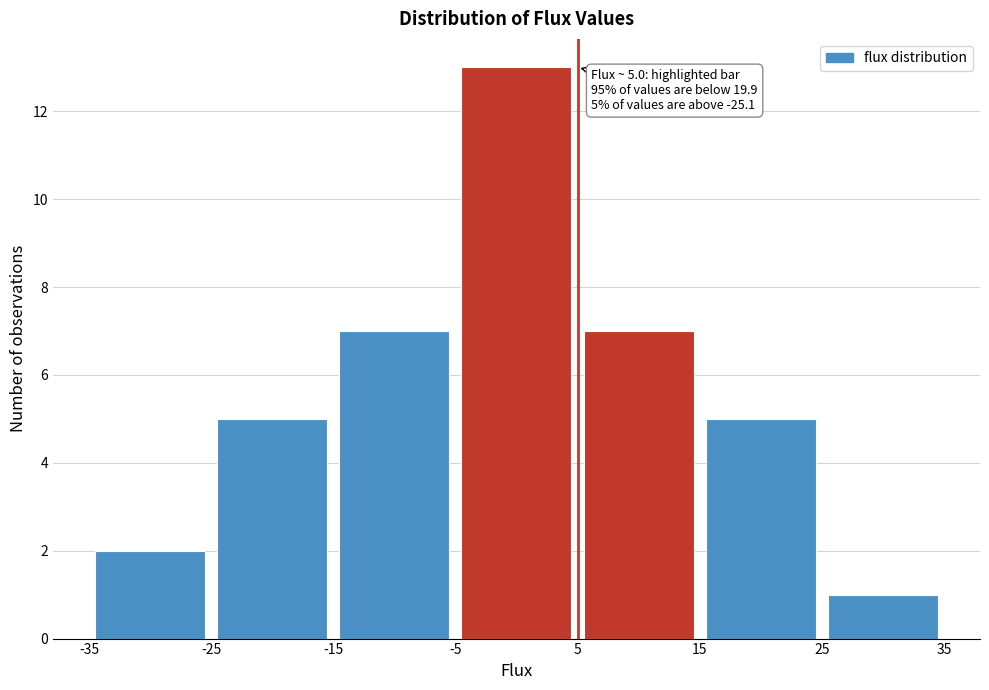

Which range on the x-axis has the tallest bar?

-5 to 5